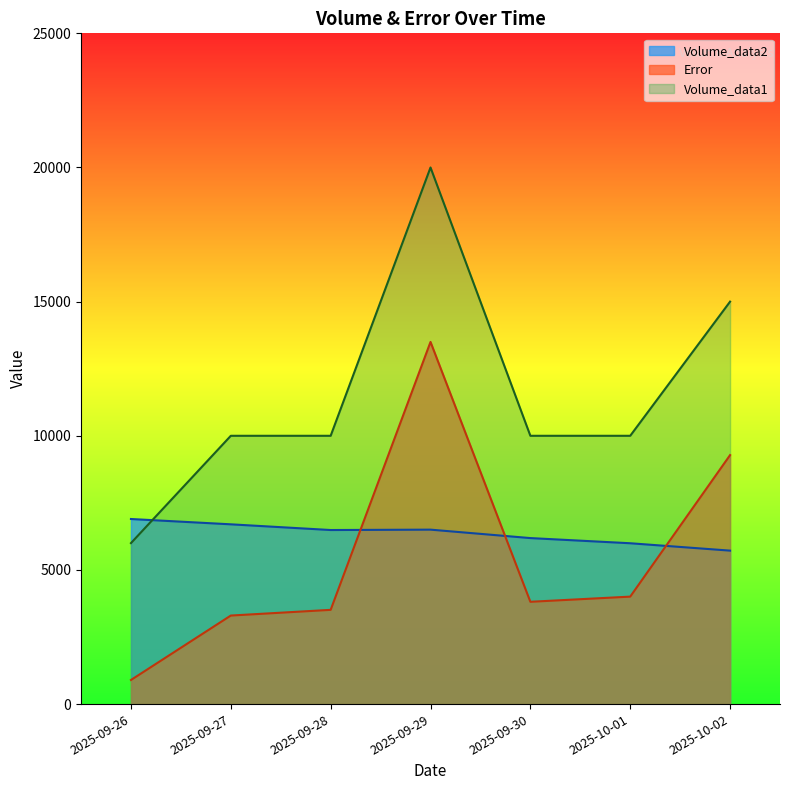

True or false: Volume_data1 and Error cross at least once.

False